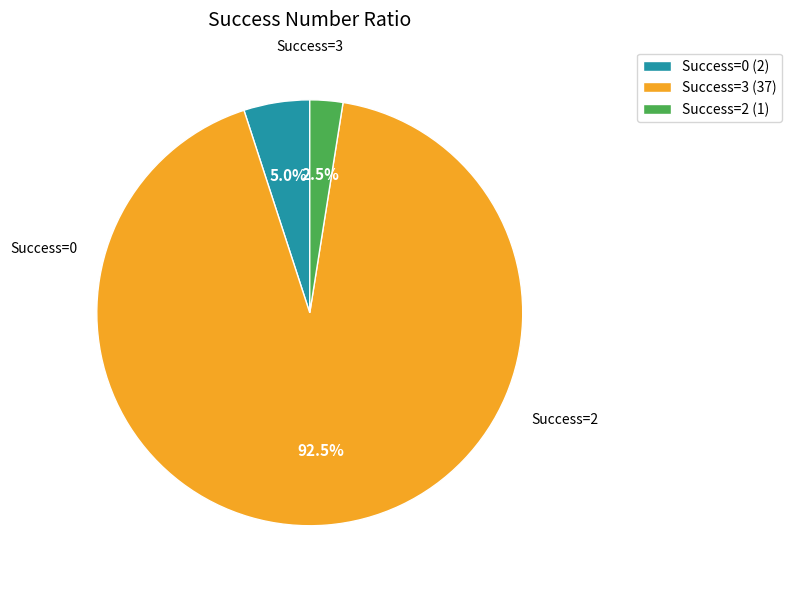

How many segments does this pie chart have?

3